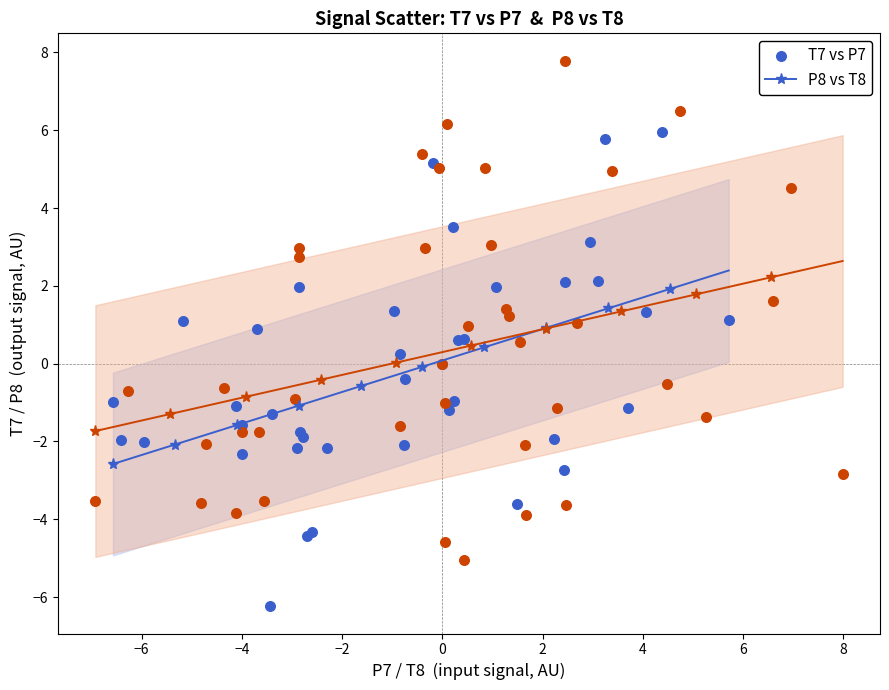

Which series contains the highest Y value?

P8 vs T8